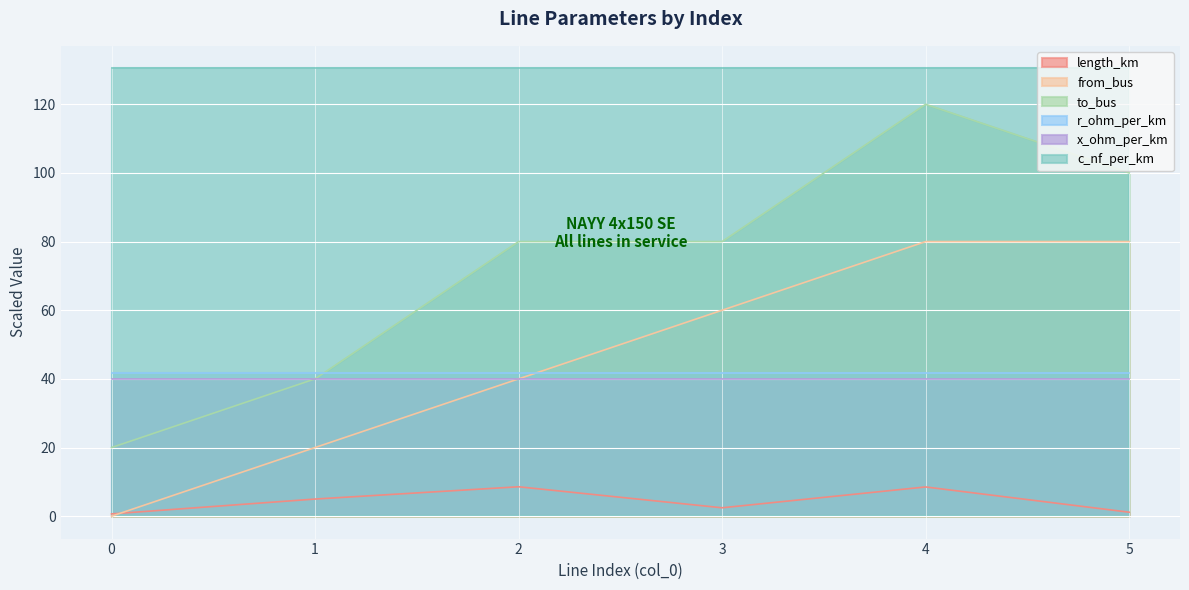

What is the value of the length_km point at the 6th from the left?

1.2